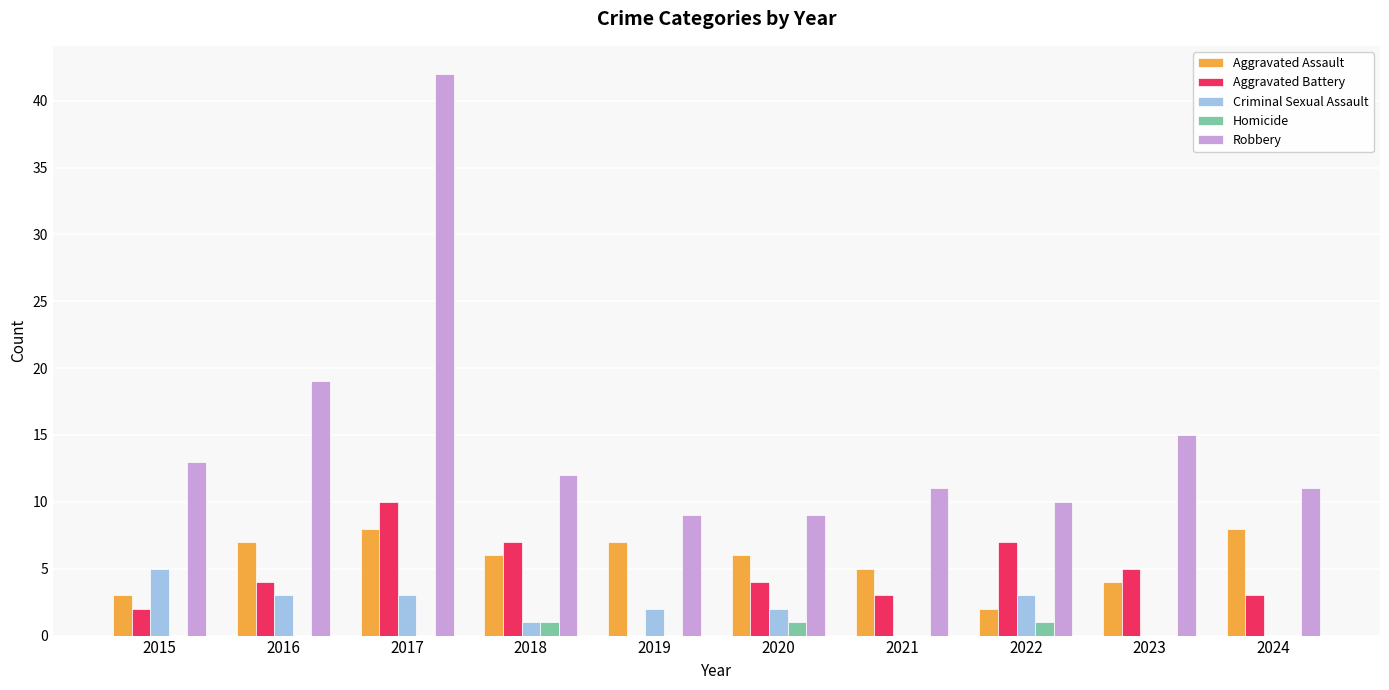

Is the value of Aggravated Battery at 2022 greater than the value of Criminal Sexual Assault at 2016?

Yes